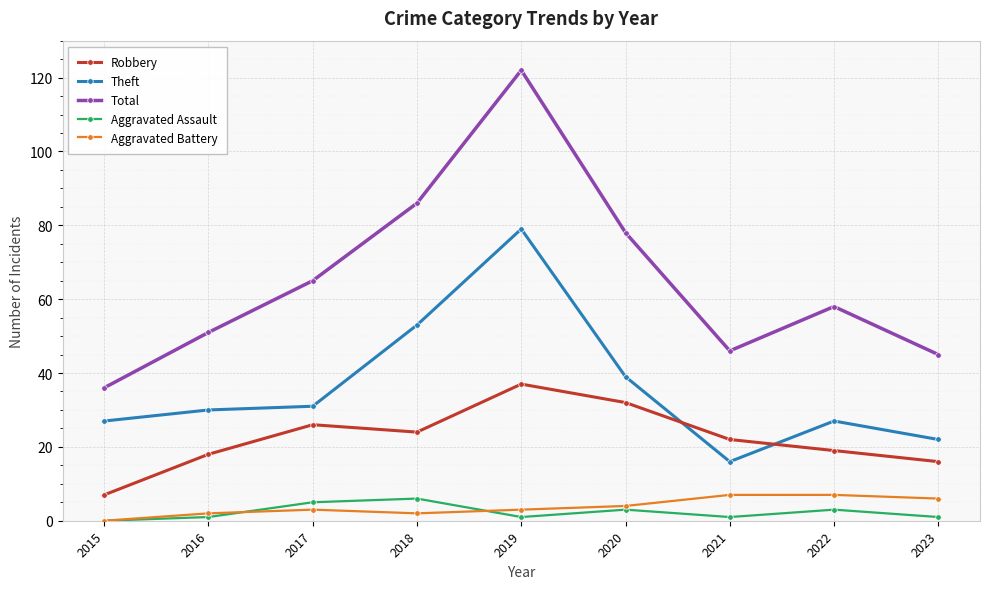

True or false: Theft has a value of 31 at 2017.

True